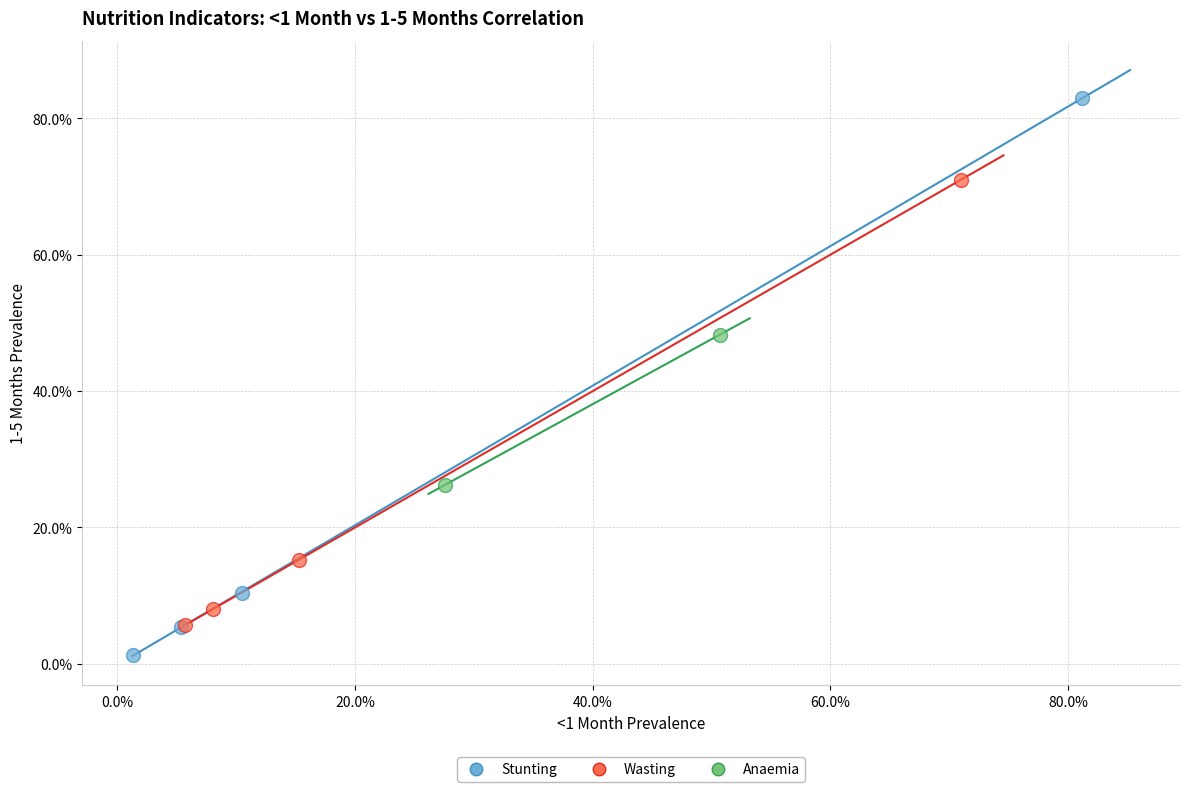

What are all the series names shown in the legend?

Stunting, Wasting, Anaemia